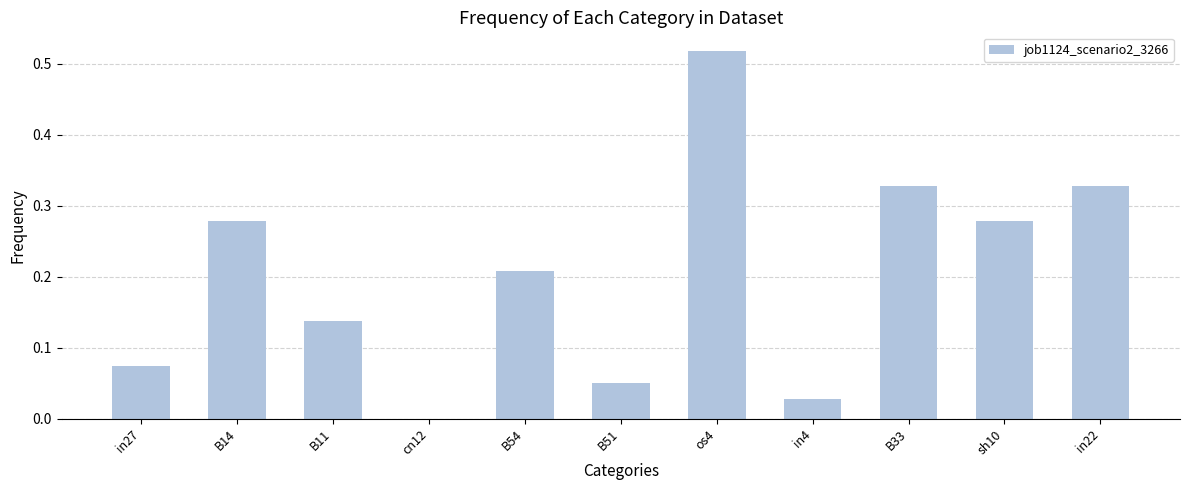

Is it true that the value at B11 is 0.2?

False